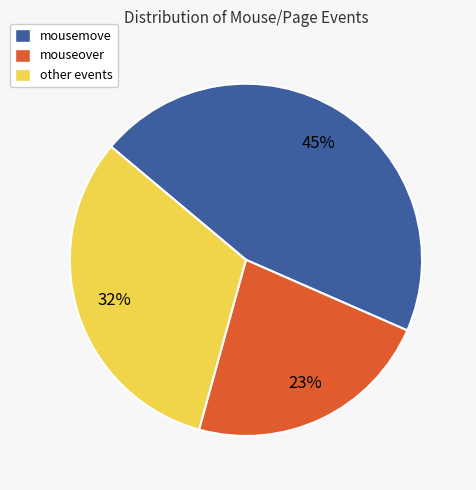

Is there any slice that represents more than half of the pie?

No